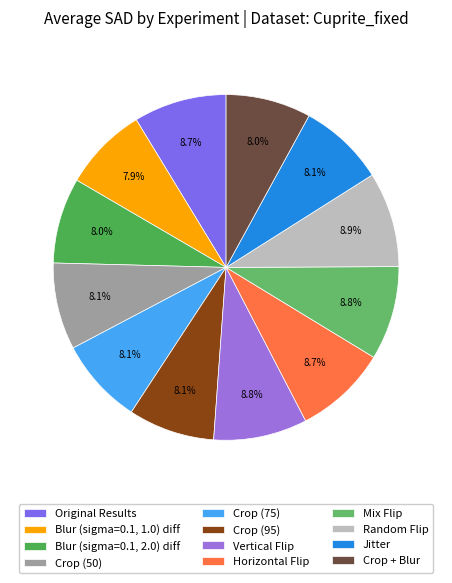

Which category has the biggest portion of the pie?

Random Flip